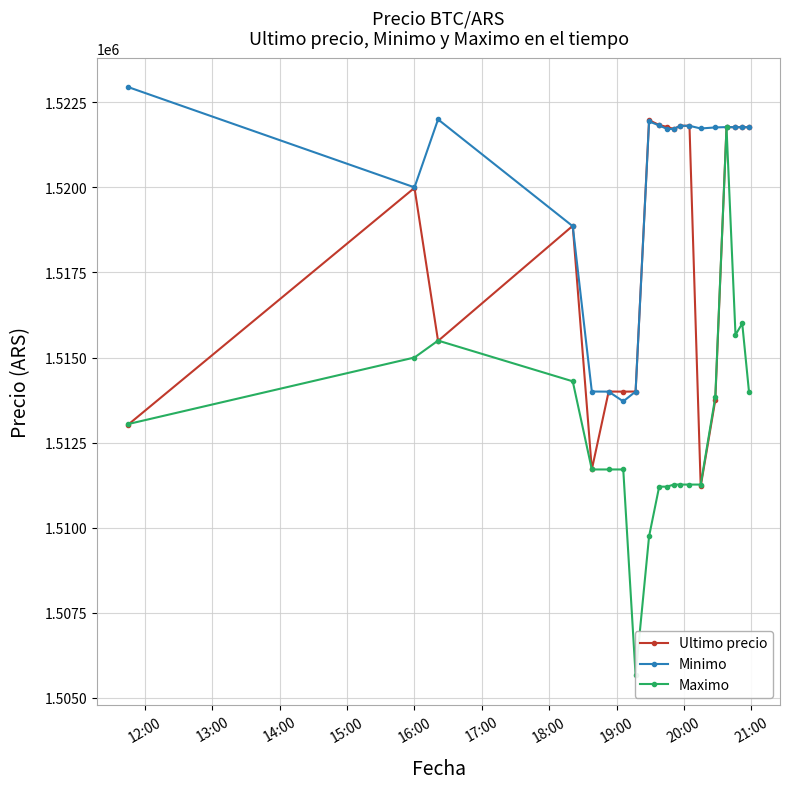

What is the lowest value of the Maximo series?

1505658.0